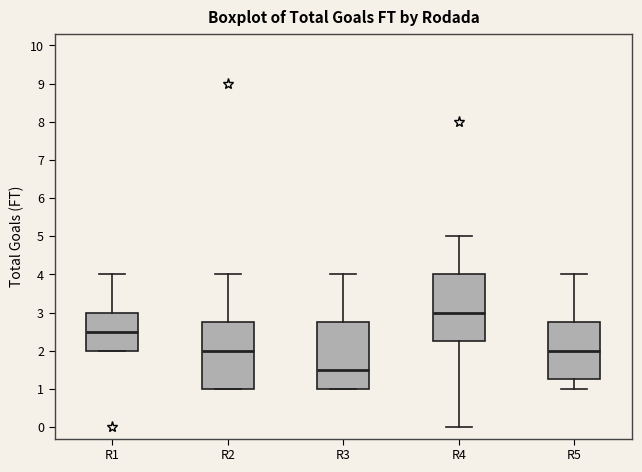

Which box has the highest median line?

R4